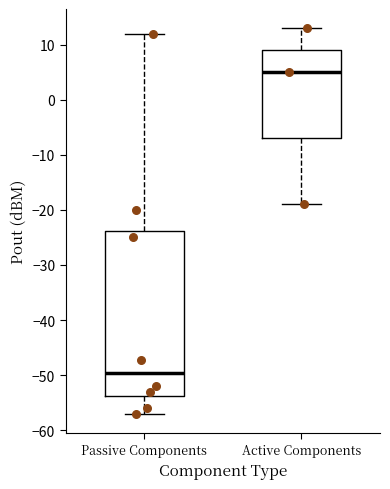

Reading left to right, read every box against the y-axis: the position of its median line, the range the box covers, and the ends of its whiskers. The values are not printed on the chart, so give them approximately, as read against the axis.

Passive Components: median -50, box -54 to -24, whiskers -57 to 12
Active Components: median 5, box -7 to 9, whiskers -19 to 13